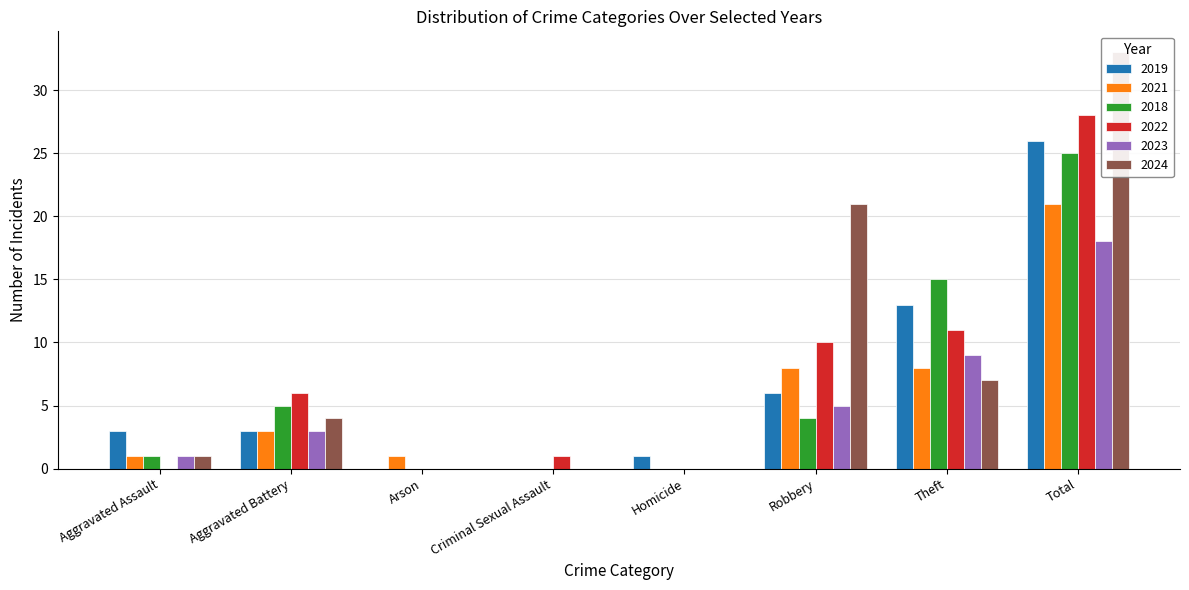

What is the greatest value displayed?

33